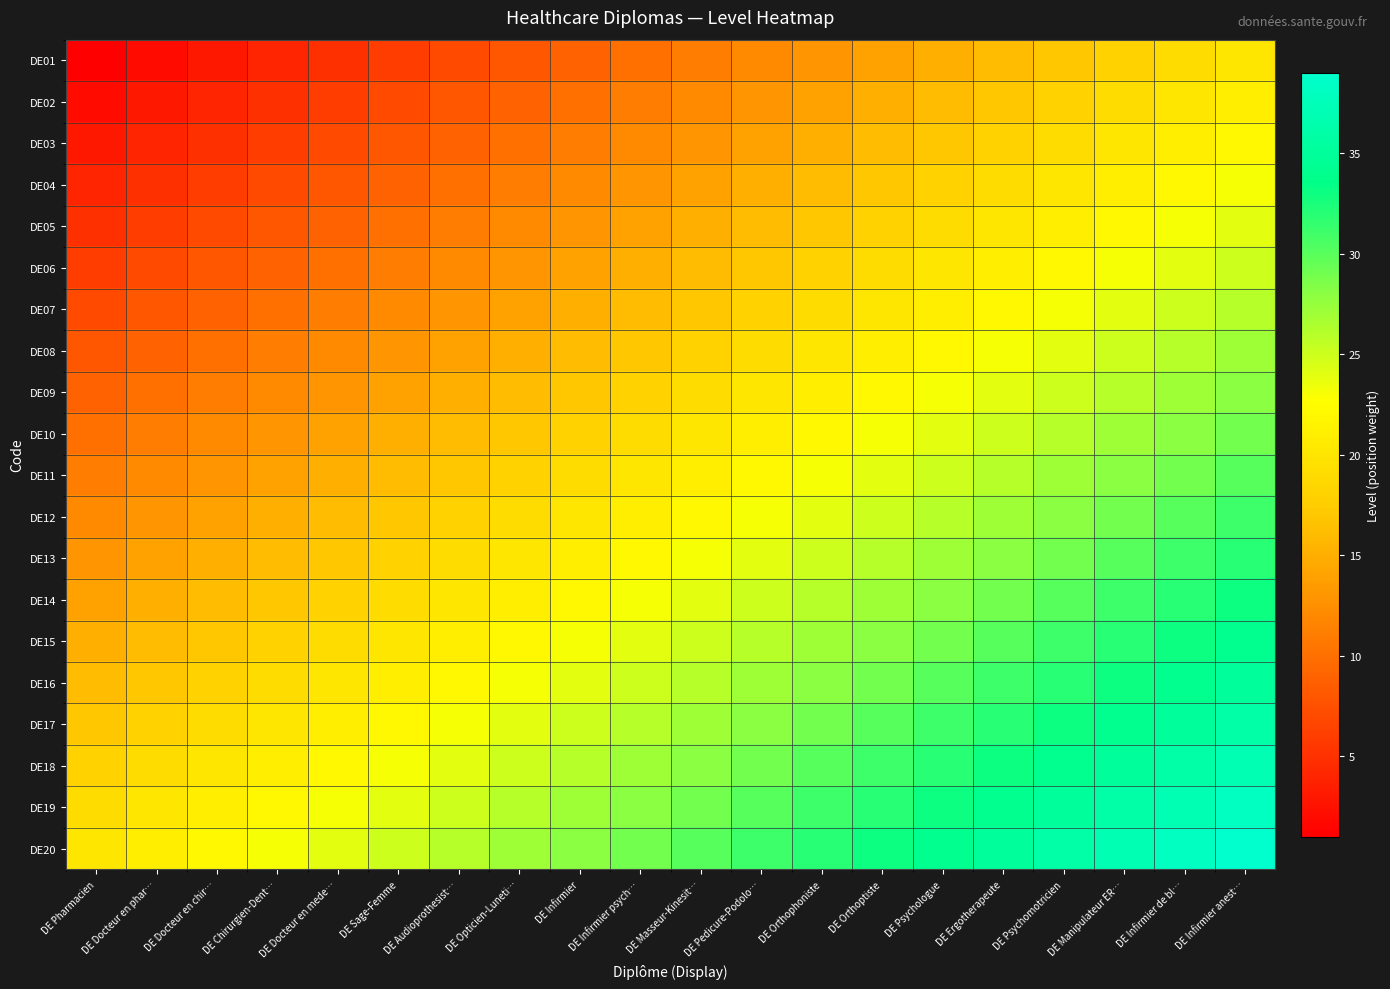

Reading right to left, list all the values displayed in this chart.

DE01: DE Infirmier anest…=20	DE Infirmier de bl…=19	DE Manipulateur ER…=18	DE Psychomotricien=17	DE Ergotherapeute=16	DE Psychologue=15	DE Orthoptiste=14	DE Orthophoniste=13	DE Pedicure-Podolo…=12	DE Masseur-Kinesit…=11	DE Infirmier psych…=10	DE Infirmier=9	DE Opticien-Luneti…=8	DE Audioprothesist…=7	DE Sage-Femme=6	DE Docteur en mede…=5	DE Chirurgien-Dent…=4	DE Docteur en chir…=3	DE Docteur en phar…=2	DE Pharmacien=1
DE02: DE Infirmier anest…=21	DE Infirmier de bl…=20	DE Manipulateur ER…=19	DE Psychomotricien=18	DE Ergotherapeute=17	DE Psychologue=16	DE Orthoptiste=15	DE Orthophoniste=14	DE Pedicure-Podolo…=13	DE Masseur-Kinesit…=12	DE Infirmier psych…=11	DE Infirmier=10	DE Opticien-Luneti…=9	DE Audioprothesist…=8	DE Sage-Femme=7	DE Docteur en mede…=6	DE Chirurgien-Dent…=5	DE Docteur en chir…=4	DE Docteur en phar…=3	DE Pharmacien=2
DE03: DE Infirmier anest…=22	DE Infirmier de bl…=21	DE Manipulateur ER…=20	DE Psychomotricien=19	DE Ergotherapeute=18	DE Psychologue=17	DE Orthoptiste=16	DE Orthophoniste=15	DE Pedicure-Podolo…=14	DE Masseur-Kinesit…=13	DE Infirmier psych…=12	DE Infirmier=11	DE Opticien-Luneti…=10	DE Audioprothesist…=9	DE Sage-Femme=8	DE Docteur en mede…=7	DE Chirurgien-Dent…=6	DE Docteur en chir…=5	DE Docteur en phar…=4	DE Pharmacien=3
DE04: DE Infirmier anest…=23	DE Infirmier de bl…=22	DE Manipulateur ER…=21	DE Psychomotricien=20	DE Ergotherapeute=19	DE Psychologue=18	DE Orthoptiste=17	DE Orthophoniste=16	DE Pedicure-Podolo…=15	DE Masseur-Kinesit…=14	DE Infirmier psych…=13	DE Infirmier=12	DE Opticien-Luneti…=11	DE Audioprothesist…=10	DE Sage-Femme=9	DE Docteur en mede…=8	DE Chirurgien-Dent…=7	DE Docteur en chir…=6	DE Docteur en phar…=5	DE Pharmacien=4
DE05: DE Infirmier anest…=24	DE Infirmier de bl…=23	DE Manipulateur ER…=22	DE Psychomotricien=21	DE Ergotherapeute=20	DE Psychologue=19	DE Orthoptiste=18	DE Orthophoniste=17	DE Pedicure-Podolo…=16	DE Masseur-Kinesit…=15	DE Infirmier psych…=14	DE Infirmier=13	DE Opticien-Luneti…=12	DE Audioprothesist…=11	DE Sage-Femme=10	DE Docteur en mede…=9	DE Chirurgien-Dent…=8	DE Docteur en chir…=7	DE Docteur en phar…=6	DE Pharmacien=5
DE06: DE Infirmier anest…=25	DE Infirmier de bl…=24	DE Manipulateur ER…=23	DE Psychomotricien=22	DE Ergotherapeute=21	DE Psychologue=20	DE Orthoptiste=19	DE Orthophoniste=18	DE Pedicure-Podolo…=17	DE Masseur-Kinesit…=16	DE Infirmier psych…=15	DE Infirmier=14	DE Opticien-Luneti…=13	DE Audioprothesist…=12	DE Sage-Femme=11	DE Docteur en mede…=10	DE Chirurgien-Dent…=9	DE Docteur en chir…=8	DE Docteur en phar…=7	DE Pharmacien=6
DE07: DE Infirmier anest…=26	DE Infirmier de bl…=25	DE Manipulateur ER…=24	DE Psychomotricien=23	DE Ergotherapeute=22	DE Psychologue=21	DE Orthoptiste=20	DE Orthophoniste=19	DE Pedicure-Podolo…=18	DE Masseur-Kinesit…=17	DE Infirmier psych…=16	DE Infirmier=15	DE Opticien-Luneti…=14	DE Audioprothesist…=13	DE Sage-Femme=12	DE Docteur en mede…=11	DE Chirurgien-Dent…=10	DE Docteur en chir…=9	DE Docteur en phar…=8	DE Pharmacien=7
DE08: DE Infirmier anest…=27	DE Infirmier de bl…=26	DE Manipulateur ER…=25	DE Psychomotricien=24	DE Ergotherapeute=23	DE Psychologue=22	DE Orthoptiste=21	DE Orthophoniste=20	DE Pedicure-Podolo…=19	DE Masseur-Kinesit…=18	DE Infirmier psych…=17	DE Infirmier=16	DE Opticien-Luneti…=15	DE Audioprothesist…=14	DE Sage-Femme=13	DE Docteur en mede…=12	DE Chirurgien-Dent…=11	DE Docteur en chir…=10	DE Docteur en phar…=9	DE Pharmacien=8
DE09: DE Infirmier anest…=28	DE Infirmier de bl…=27	DE Manipulateur ER…=26	DE Psychomotricien=25	DE Ergotherapeute=24	DE Psychologue=23	DE Orthoptiste=22	DE Orthophoniste=21	DE Pedicure-Podolo…=20	DE Masseur-Kinesit…=19	DE Infirmier psych…=18	DE Infirmier=17	DE Opticien-Luneti…=16	DE Audioprothesist…=15	DE Sage-Femme=14	DE Docteur en mede…=13	DE Chirurgien-Dent…=12	DE Docteur en chir…=11	DE Docteur en phar…=10	DE Pharmacien=9
DE10: DE Infirmier anest…=29	DE Infirmier de bl…=28	DE Manipulateur ER…=27	DE Psychomotricien=26	DE Ergotherapeute=25	DE Psychologue=24	DE Orthoptiste=23	DE Orthophoniste=22	DE Pedicure-Podolo…=21	DE Masseur-Kinesit…=20	DE Infirmier psych…=19	DE Infirmier=18	DE Opticien-Luneti…=17	DE Audioprothesist…=16	DE Sage-Femme=15	DE Docteur en mede…=14	DE Chirurgien-Dent…=13	DE Docteur en chir…=12	DE Docteur en phar…=11	DE Pharmacien=10
DE11: DE Infirmier anest…=30	DE Infirmier de bl…=29	DE Manipulateur ER…=28	DE Psychomotricien=27	DE Ergotherapeute=26	DE Psychologue=25	DE Orthoptiste=24	DE Orthophoniste=23	DE Pedicure-Podolo…=22	DE Masseur-Kinesit…=21	DE Infirmier psych…=20	DE Infirmier=19	DE Opticien-Luneti…=18	DE Audioprothesist…=17	DE Sage-Femme=16	DE Docteur en mede…=15	DE Chirurgien-Dent…=14	DE Docteur en chir…=13	DE Docteur en phar…=12	DE Pharmacien=11
DE12: DE Infirmier anest…=31	DE Infirmier de bl…=30	DE Manipulateur ER…=29	DE Psychomotricien=28	DE Ergotherapeute=27	DE Psychologue=26	DE Orthoptiste=25	DE Orthophoniste=24	DE Pedicure-Podolo…=23	DE Masseur-Kinesit…=22	DE Infirmier psych…=21	DE Infirmier=20	DE Opticien-Luneti…=19	DE Audioprothesist…=18	DE Sage-Femme=17	DE Docteur en mede…=16	DE Chirurgien-Dent…=15	DE Docteur en chir…=14	DE Docteur en phar…=13	DE Pharmacien=12
DE13: DE Infirmier anest…=32	DE Infirmier de bl…=31	DE Manipulateur ER…=30	DE Psychomotricien=29	DE Ergotherapeute=28	DE Psychologue=27	DE Orthoptiste=26	DE Orthophoniste=25	DE Pedicure-Podolo…=24	DE Masseur-Kinesit…=23	DE Infirmier psych…=22	DE Infirmier=21	DE Opticien-Luneti…=20	DE Audioprothesist…=19	DE Sage-Femme=18	DE Docteur en mede…=17	DE Chirurgien-Dent…=16	DE Docteur en chir…=15	DE Docteur en phar…=14	DE Pharmacien=13
DE14: DE Infirmier anest…=33	DE Infirmier de bl…=32	DE Manipulateur ER…=31	DE Psychomotricien=30	DE Ergotherapeute=29	DE Psychologue=28	DE Orthoptiste=27	DE Orthophoniste=26	DE Pedicure-Podolo…=25	DE Masseur-Kinesit…=24	DE Infirmier psych…=23	DE Infirmier=22	DE Opticien-Luneti…=21	DE Audioprothesist…=20	DE Sage-Femme=19	DE Docteur en mede…=18	DE Chirurgien-Dent…=17	DE Docteur en chir…=16	DE Docteur en phar…=15	DE Pharmacien=14
DE15: DE Infirmier anest…=34	DE Infirmier de bl…=33	DE Manipulateur ER…=32	DE Psychomotricien=31	DE Ergotherapeute=30	DE Psychologue=29	DE Orthoptiste=28	DE Orthophoniste=27	DE Pedicure-Podolo…=26	DE Masseur-Kinesit…=25	DE Infirmier psych…=24	DE Infirmier=23	DE Opticien-Luneti…=22	DE Audioprothesist…=21	DE Sage-Femme=20	DE Docteur en mede…=19	DE Chirurgien-Dent…=18	DE Docteur en chir…=17	DE Docteur en phar…=16	DE Pharmacien=15
DE16: DE Infirmier anest…=35	DE Infirmier de bl…=34	DE Manipulateur ER…=33	DE Psychomotricien=32	DE Ergotherapeute=31	DE Psychologue=30	DE Orthoptiste=29	DE Orthophoniste=28	DE Pedicure-Podolo…=27	DE Masseur-Kinesit…=26	DE Infirmier psych…=25	DE Infirmier=24	DE Opticien-Luneti…=23	DE Audioprothesist…=22	DE Sage-Femme=21	DE Docteur en mede…=20	DE Chirurgien-Dent…=19	DE Docteur en chir…=18	DE Docteur en phar…=17	DE Pharmacien=16
DE17: DE Infirmier anest…=36	DE Infirmier de bl…=35	DE Manipulateur ER…=34	DE Psychomotricien=33	DE Ergotherapeute=32	DE Psychologue=31	DE Orthoptiste=30	DE Orthophoniste=29	DE Pedicure-Podolo…=28	DE Masseur-Kinesit…=27	DE Infirmier psych…=26	DE Infirmier=25	DE Opticien-Luneti…=24	DE Audioprothesist…=23	DE Sage-Femme=22	DE Docteur en mede…=21	DE Chirurgien-Dent…=20	DE Docteur en chir…=19	DE Docteur en phar…=18	DE Pharmacien=17
DE18: DE Infirmier anest…=37	DE Infirmier de bl…=36	DE Manipulateur ER…=35	DE Psychomotricien=34	DE Ergotherapeute=33	DE Psychologue=32	DE Orthoptiste=31	DE Orthophoniste=30	DE Pedicure-Podolo…=29	DE Masseur-Kinesit…=28	DE Infirmier psych…=27	DE Infirmier=26	DE Opticien-Luneti…=25	DE Audioprothesist…=24	DE Sage-Femme=23	DE Docteur en mede…=22	DE Chirurgien-Dent…=21	DE Docteur en chir…=20	DE Docteur en phar…=19	DE Pharmacien=18
DE19: DE Infirmier anest…=38	DE Infirmier de bl…=37	DE Manipulateur ER…=36	DE Psychomotricien=35	DE Ergotherapeute=34	DE Psychologue=33	DE Orthoptiste=32	DE Orthophoniste=31	DE Pedicure-Podolo…=30	DE Masseur-Kinesit…=29	DE Infirmier psych…=28	DE Infirmier=27	DE Opticien-Luneti…=26	DE Audioprothesist…=25	DE Sage-Femme=24	DE Docteur en mede…=23	DE Chirurgien-Dent…=22	DE Docteur en chir…=21	DE Docteur en phar…=20	DE Pharmacien=19
DE20: DE Infirmier anest…=39	DE Infirmier de bl…=38	DE Manipulateur ER…=37	DE Psychomotricien=36	DE Ergotherapeute=35	DE Psychologue=34	DE Orthoptiste=33	DE Orthophoniste=32	DE Pedicure-Podolo…=31	DE Masseur-Kinesit…=30	DE Infirmier psych…=29	DE Infirmier=28	DE Opticien-Luneti…=27	DE Audioprothesist…=26	DE Sage-Femme=25	DE Docteur en mede…=24	DE Chirurgien-Dent…=23	DE Docteur en chir…=22	DE Docteur en phar…=21	DE Pharmacien=20